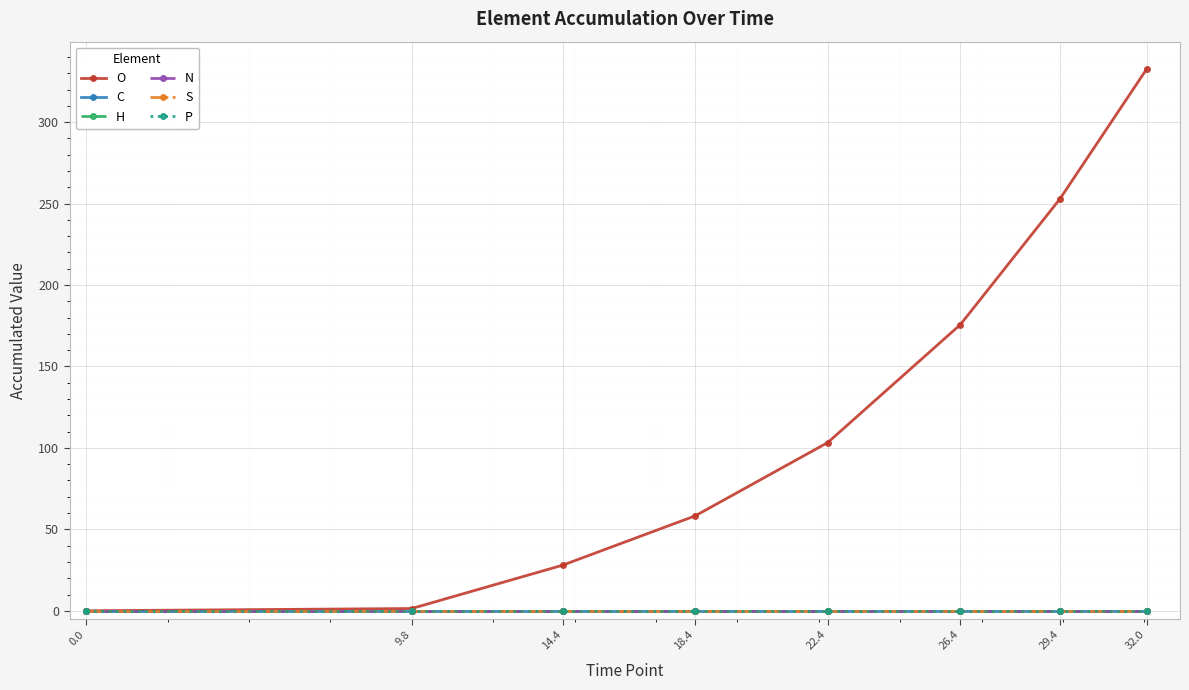

Which has a higher value, 14.4 or 9.8?

14.4